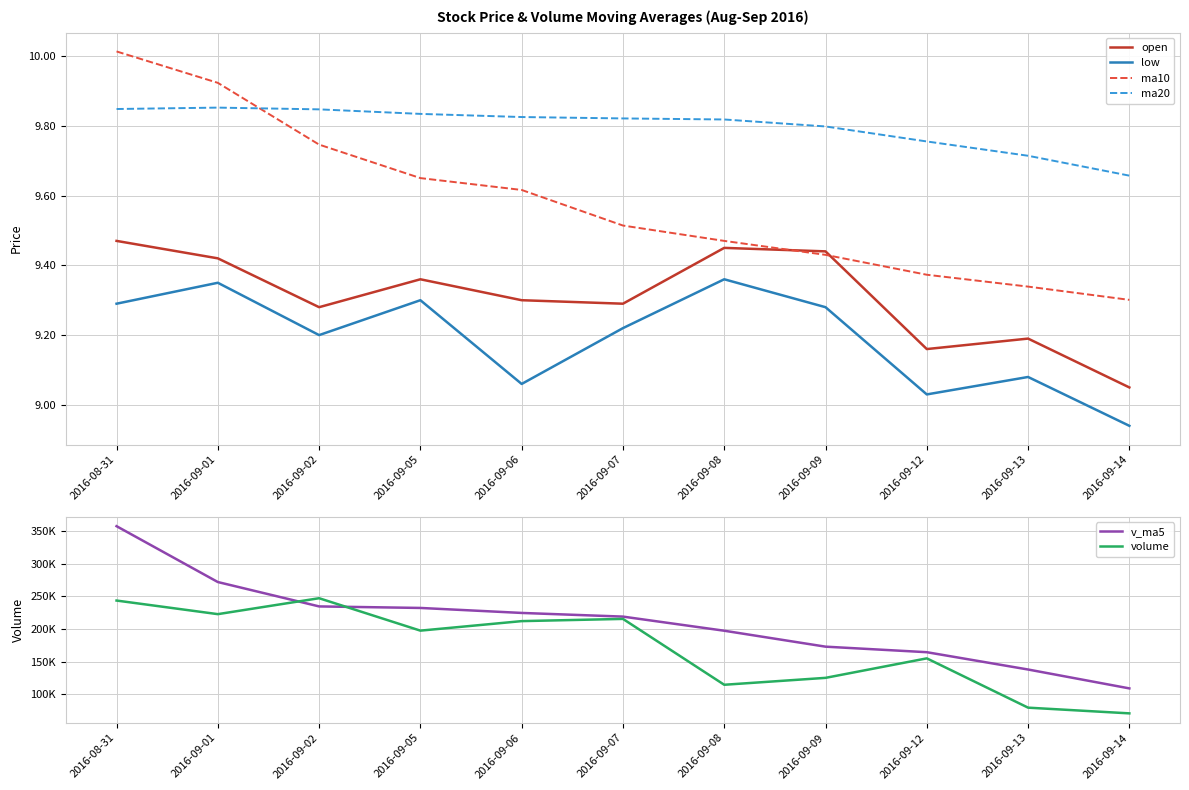

What is the difference between the maximum and second lowest values in the volume series?

167725.4